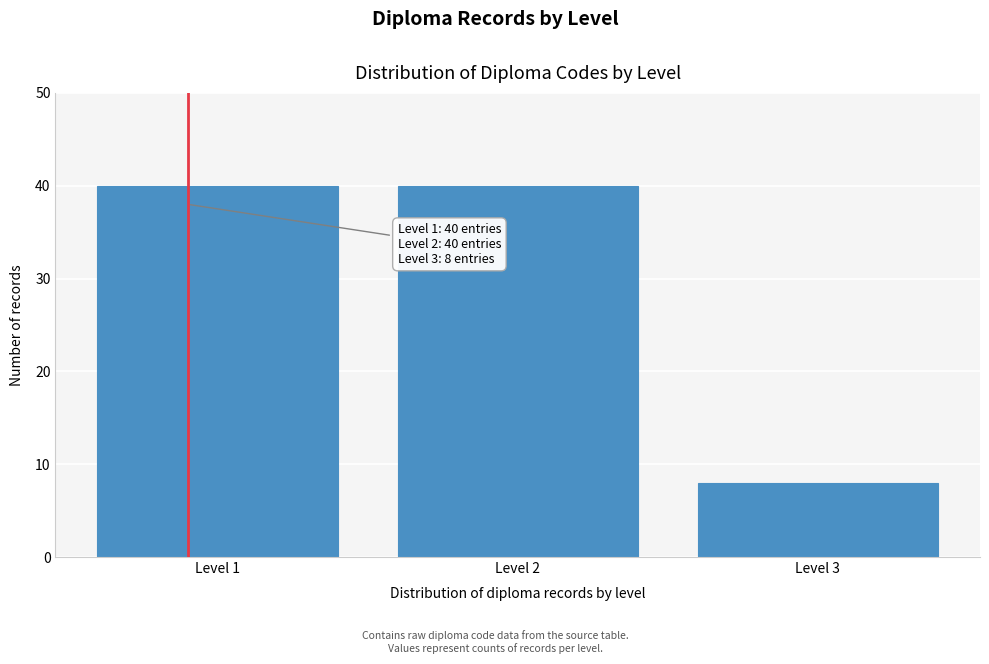

Reading left to right, transcribe all the data shown in this chart.

Level 1=40	Level 2=40	Level 3=8